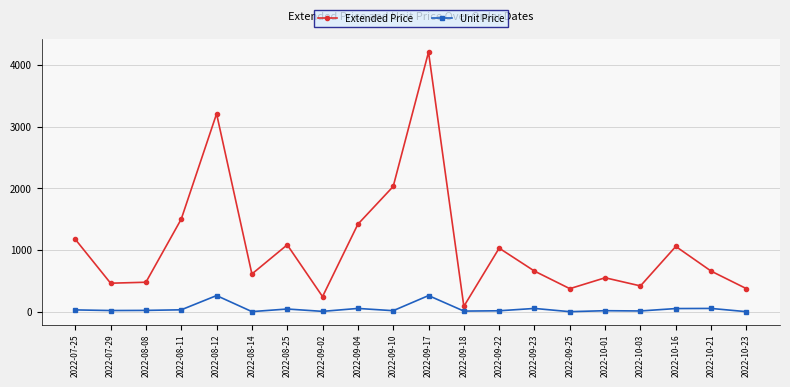

What are all the series names shown in the legend?

Extended Price, Unit Price